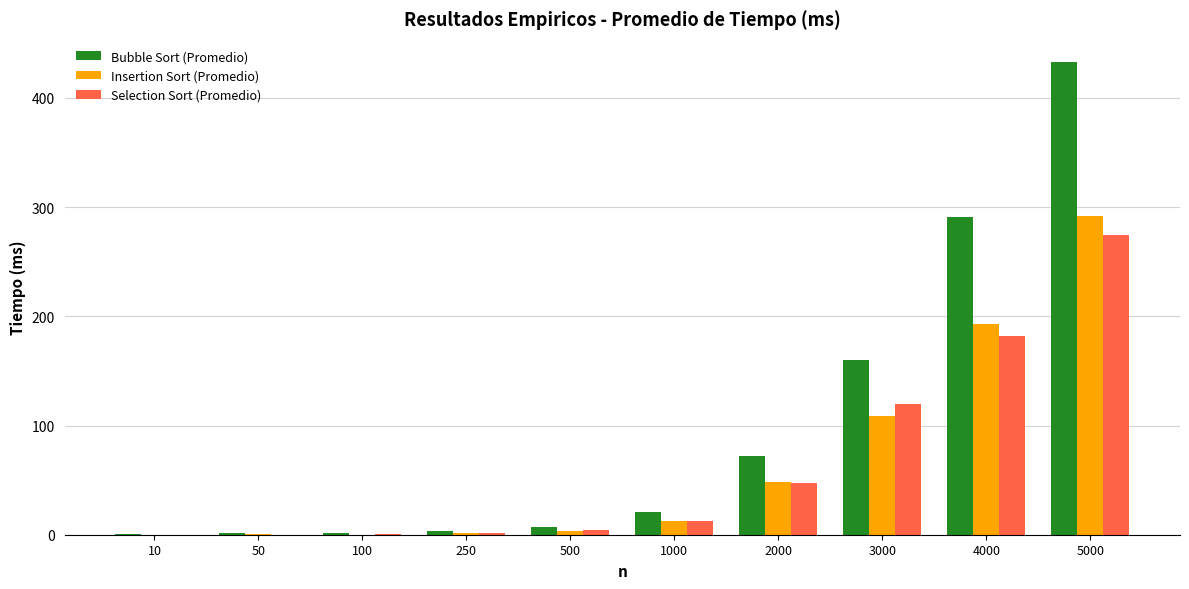

What is the sum of all Selection Sort (Promedio) values?

643.0